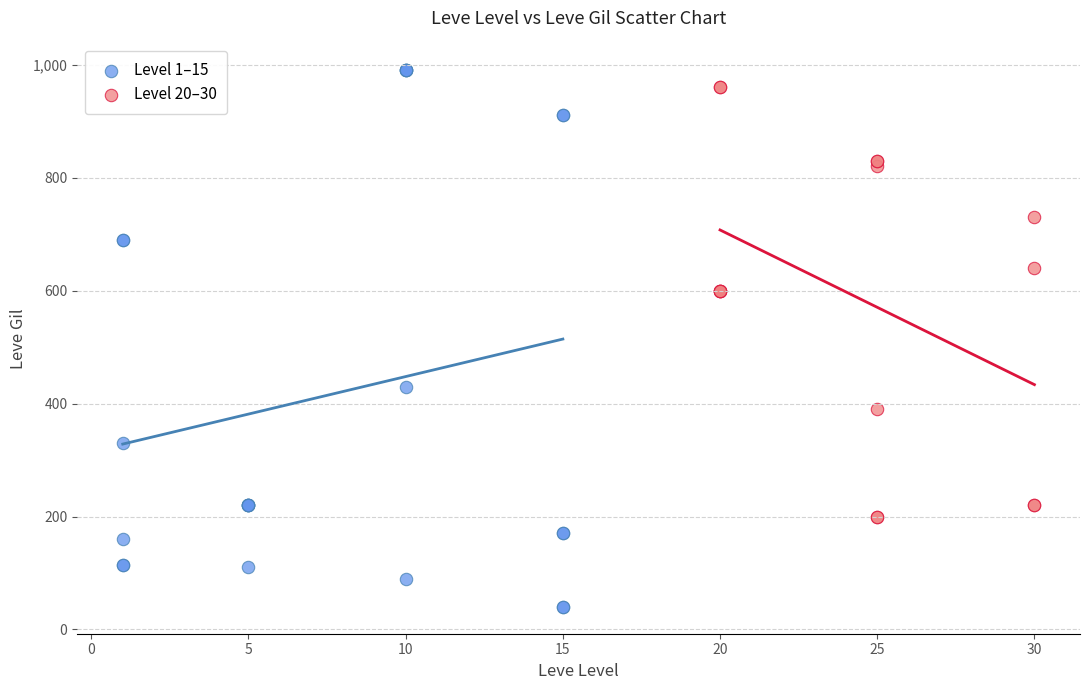

What are all the series names shown in the legend?

Level 1–15, Level 20–30